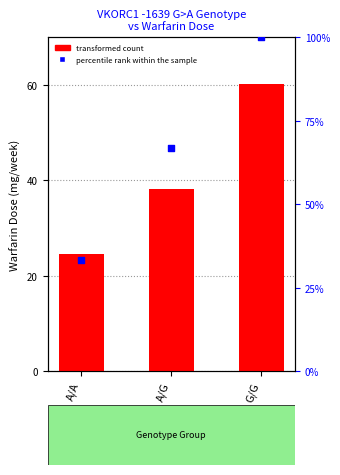

Which series reaches the maximum Y coordinate?

percentile rank within the sample